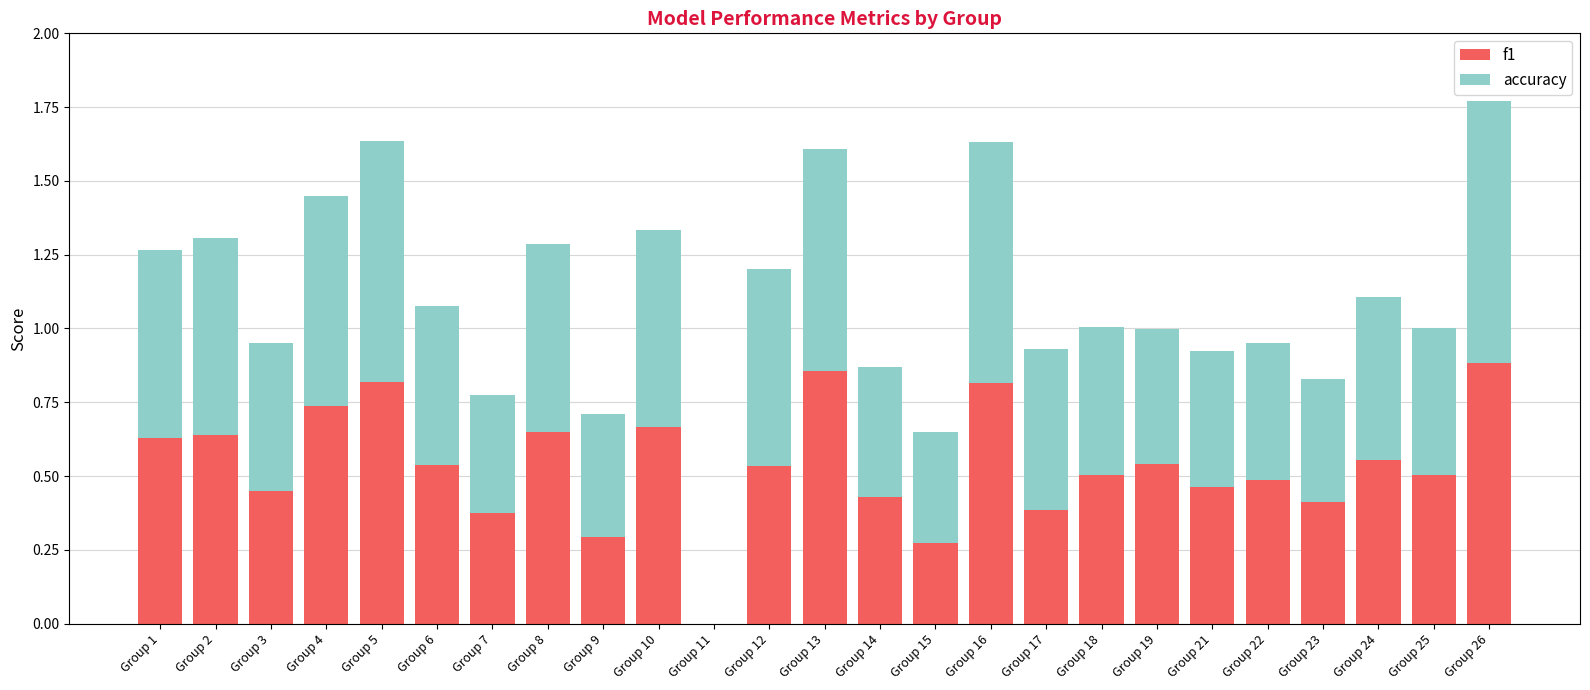

What are all the series names shown in the legend?

f1, accuracy